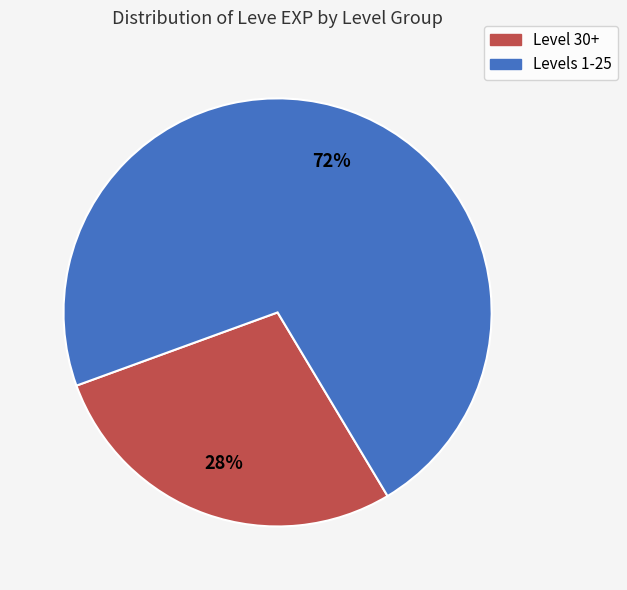

To the nearest percent, what is the average slice percentage?

50%